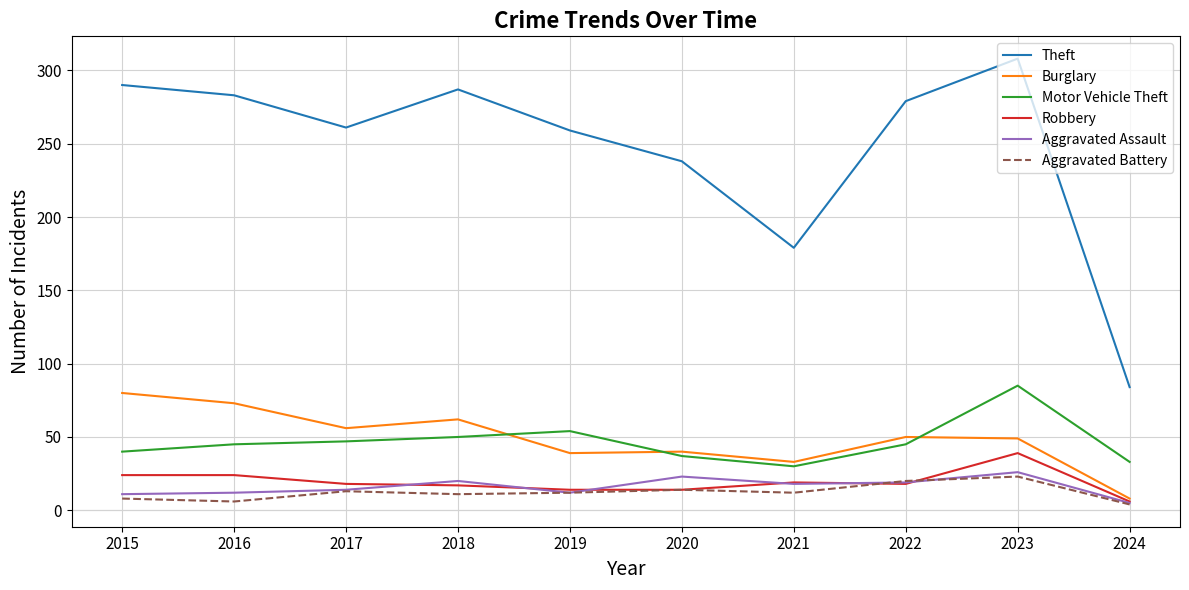

Which series has the largest total across all categories?

Theft